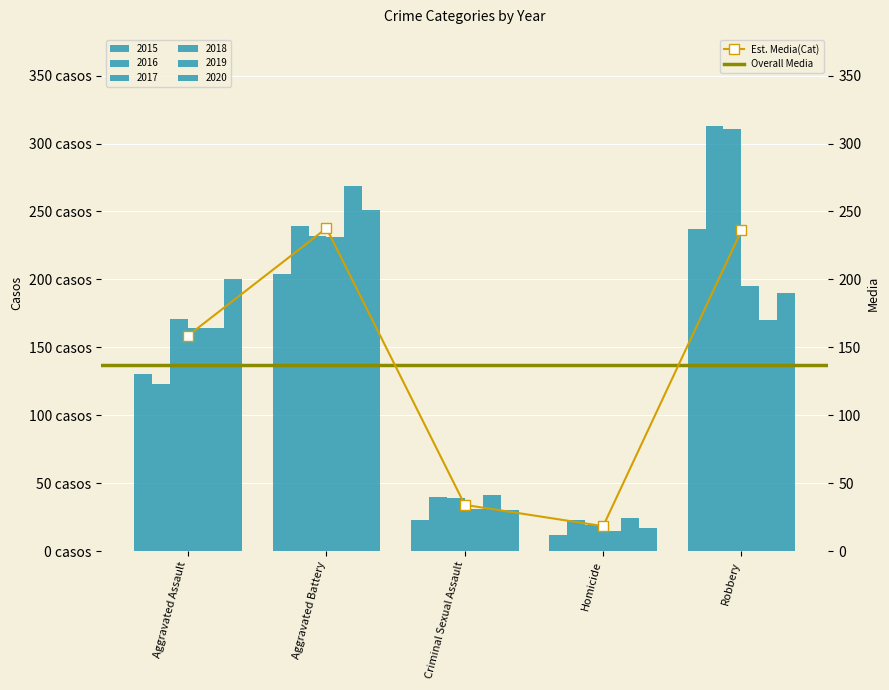

Does the chart contain any negative values?

No